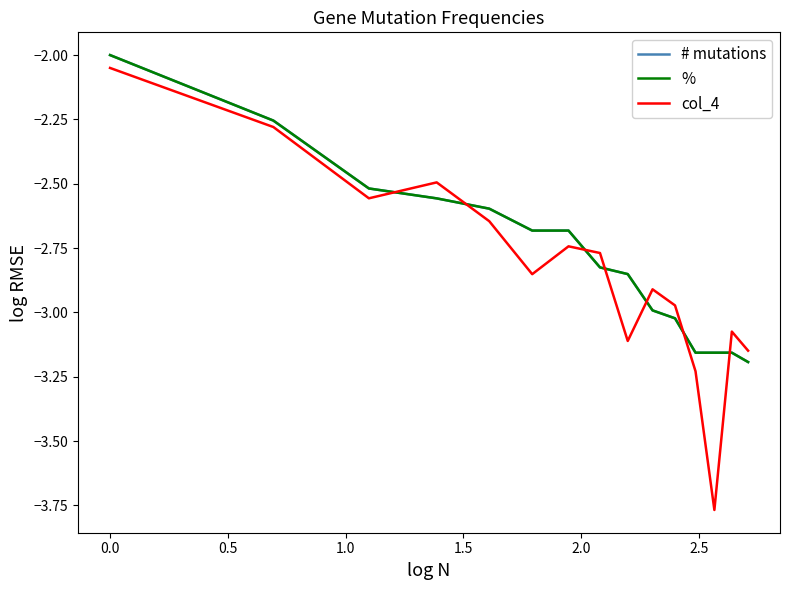

Which series has the largest total across all categories?

# mutations